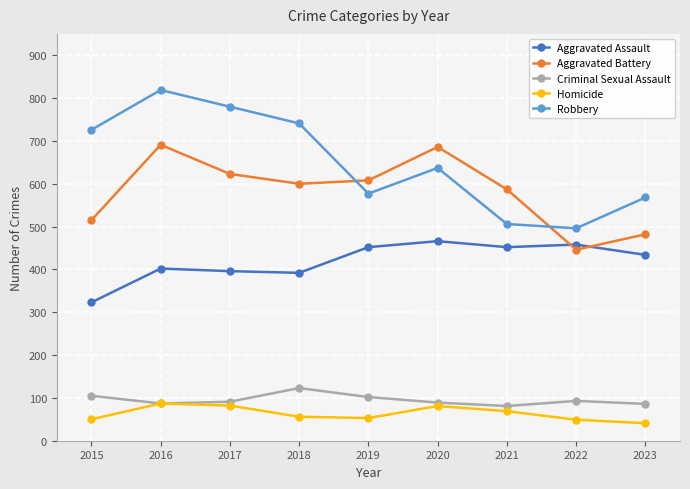

What is the sum of the Aggravated Assault values at 2021 and 2020?

918